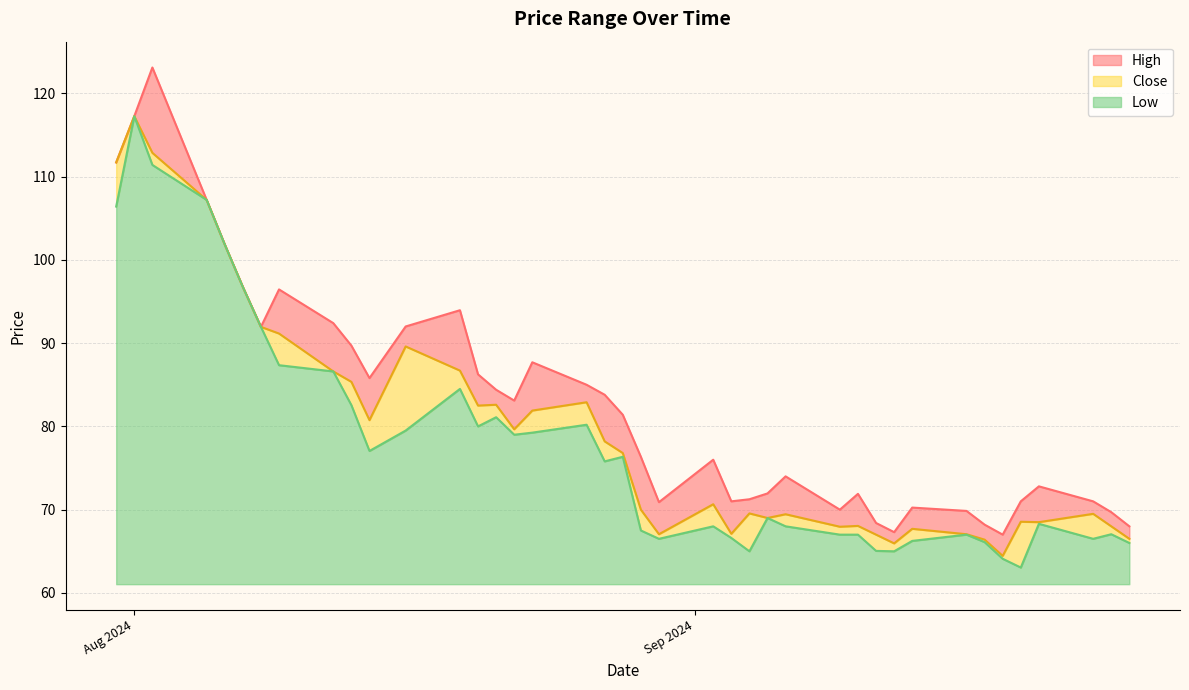

Does the chart display data point markers on the line(s)?

No